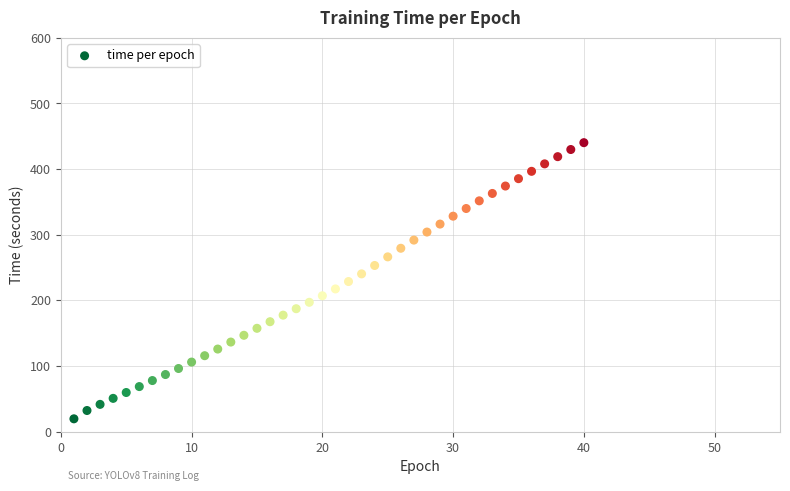

What is the range of X values (max minus min)?

39.0